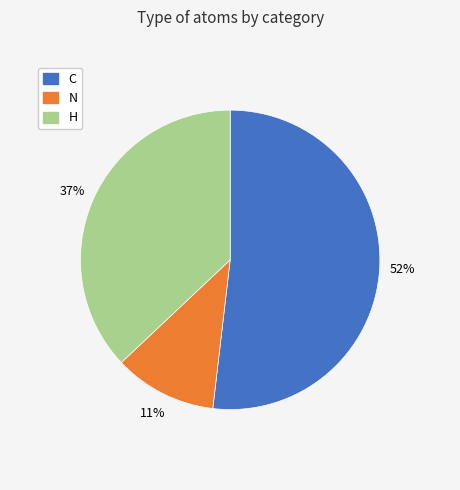

Which category has the smallest portion of the pie?

N